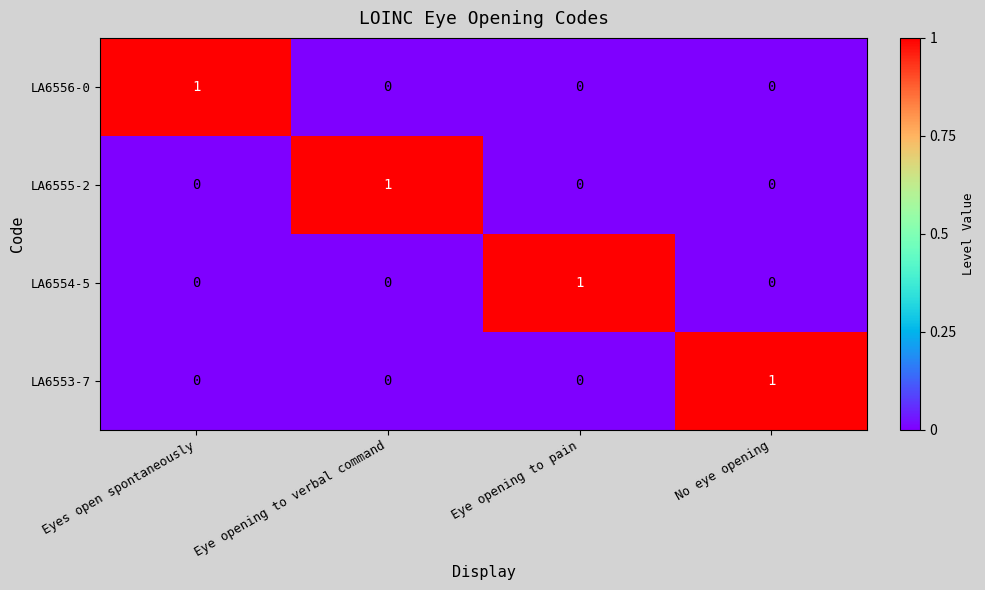

At how many categories does at least one series exceed 0?

4